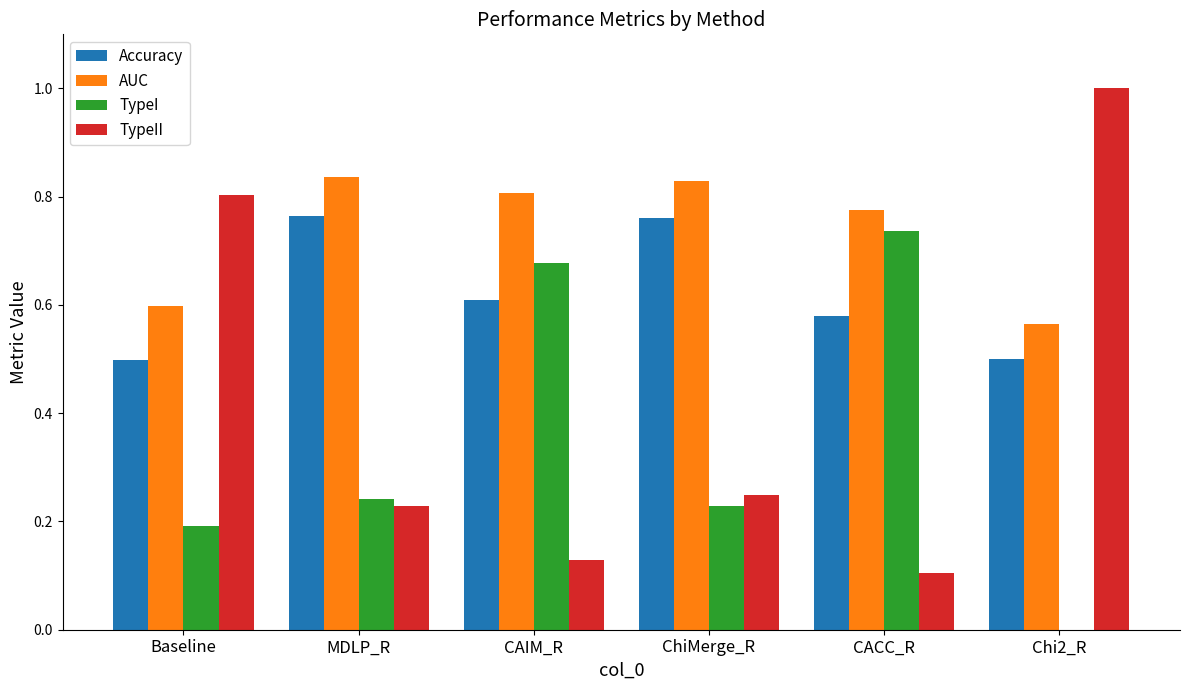

Between CACC_R and Chi2_R, which series saw the biggest shift?

TypeII